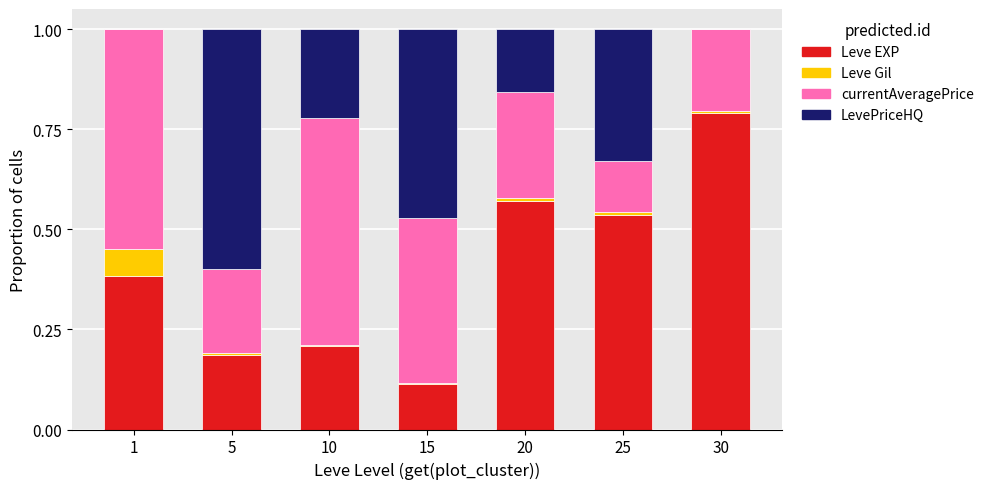

True or false: Leve EXP has a value of 0.4 at 20.

False